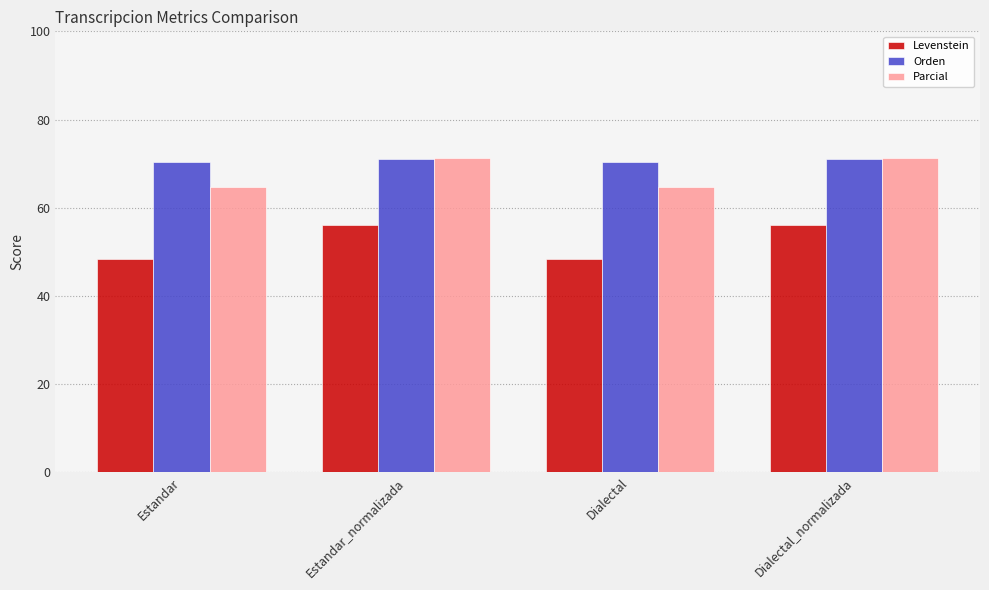

Which series has the largest range (max minus min)?

Levenstein